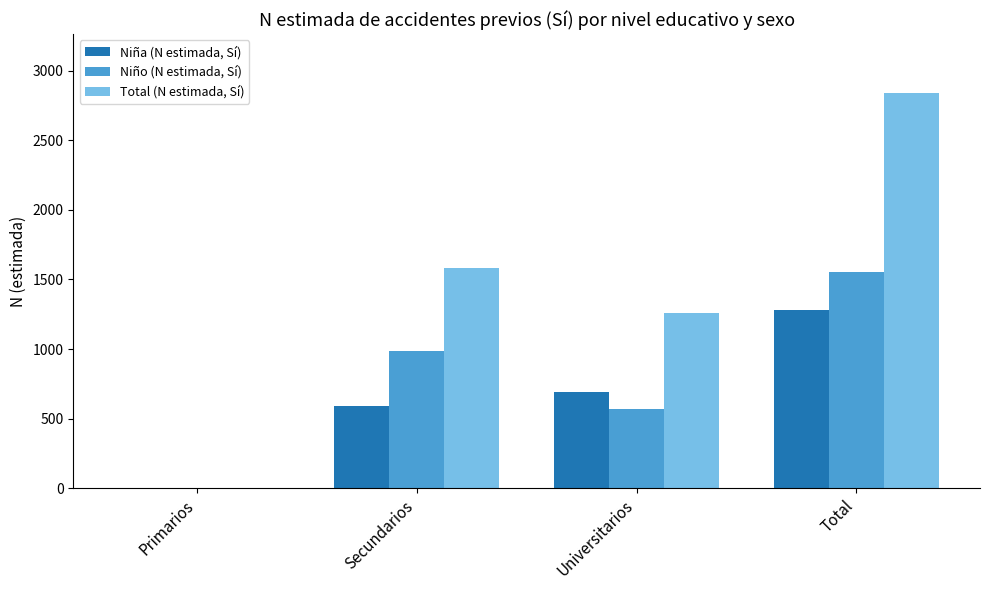

Which series has the largest total across all categories?

Total (N estimada, Sí)